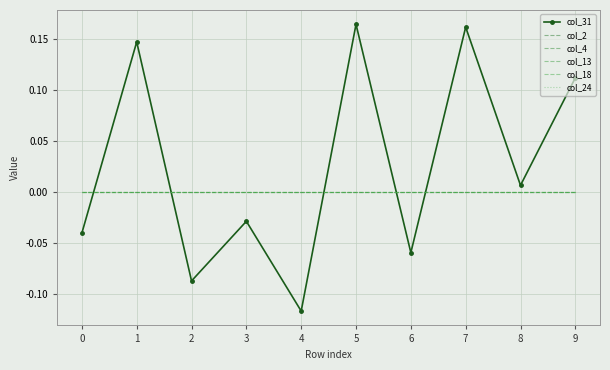

True or false: col_2 and col_4 intersect in this chart.

False